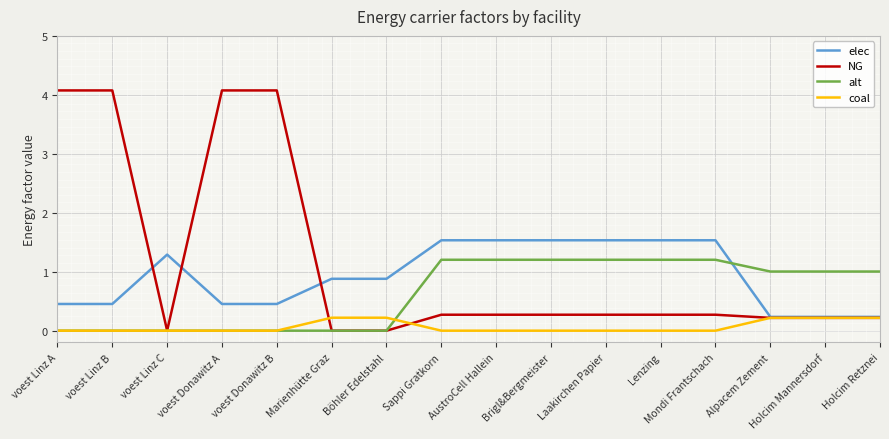

True or false: elec and alt cross at least once.

True